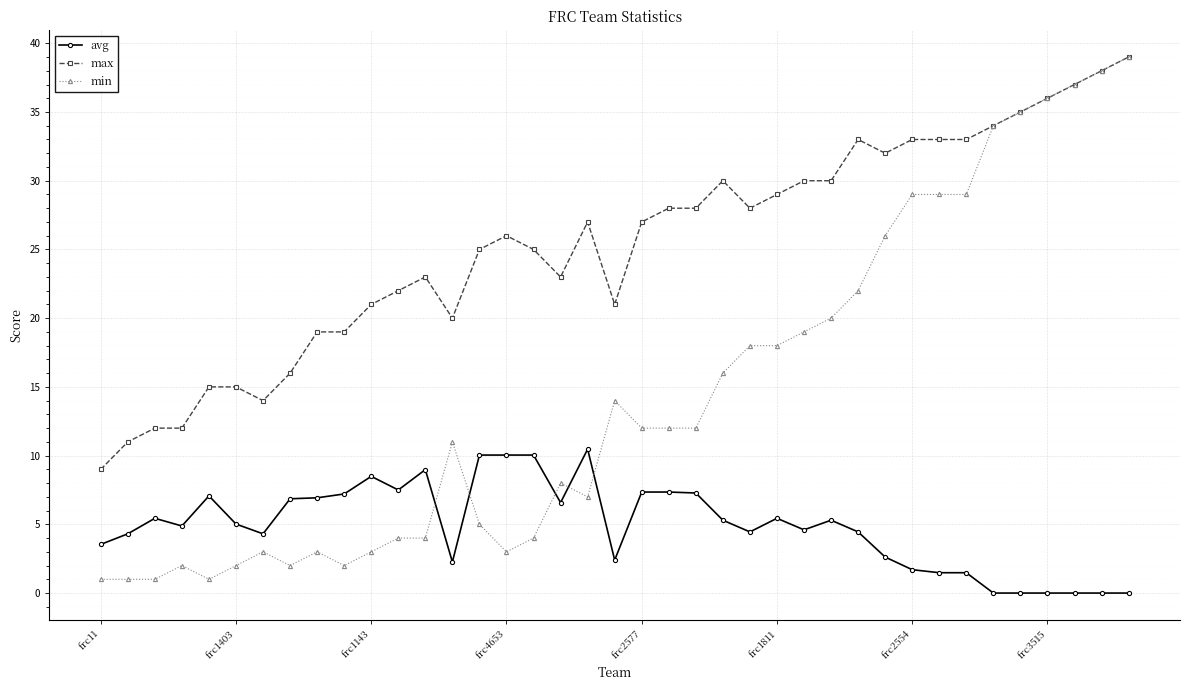

What is the value of the min point at the 38th from the left?

38.0